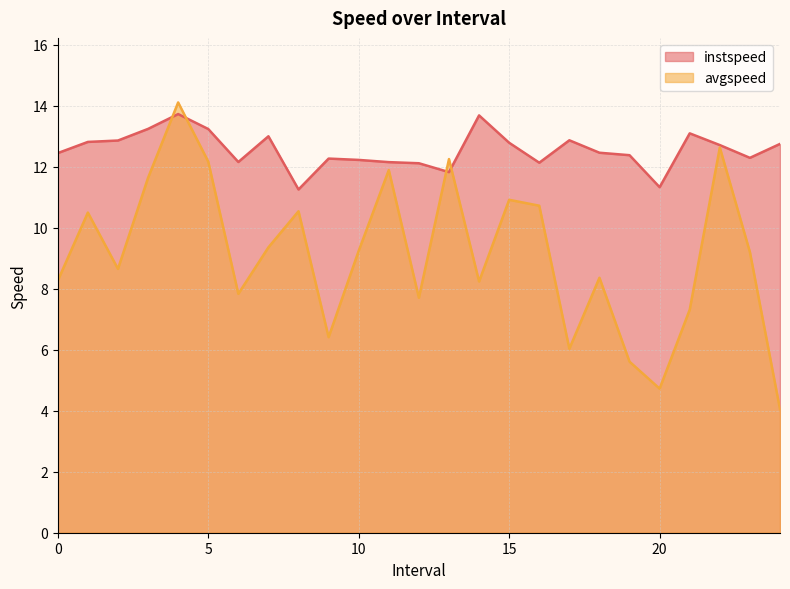

Which series has the largest range (max minus min)?

avgspeed